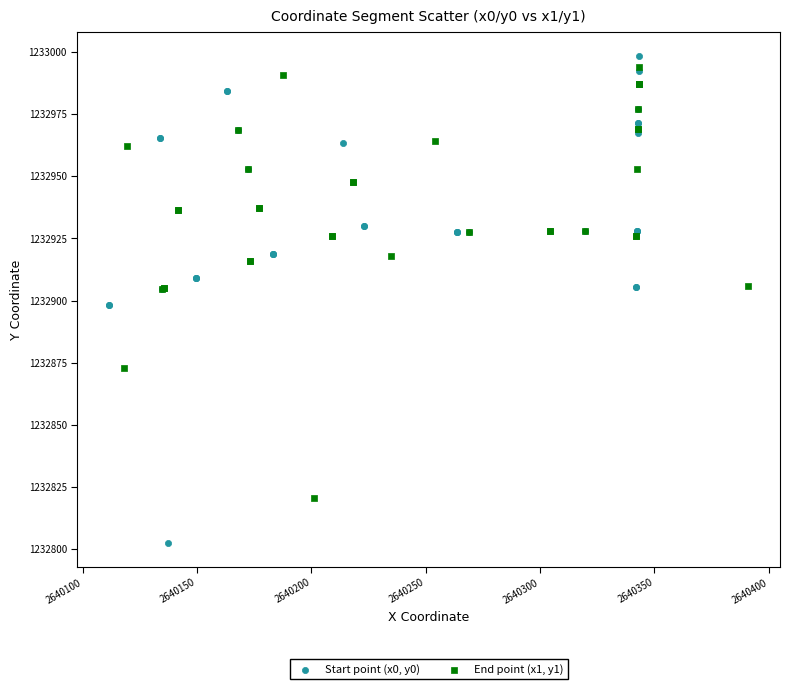

Which series contains the highest Y value?

Start point (x0, y0)